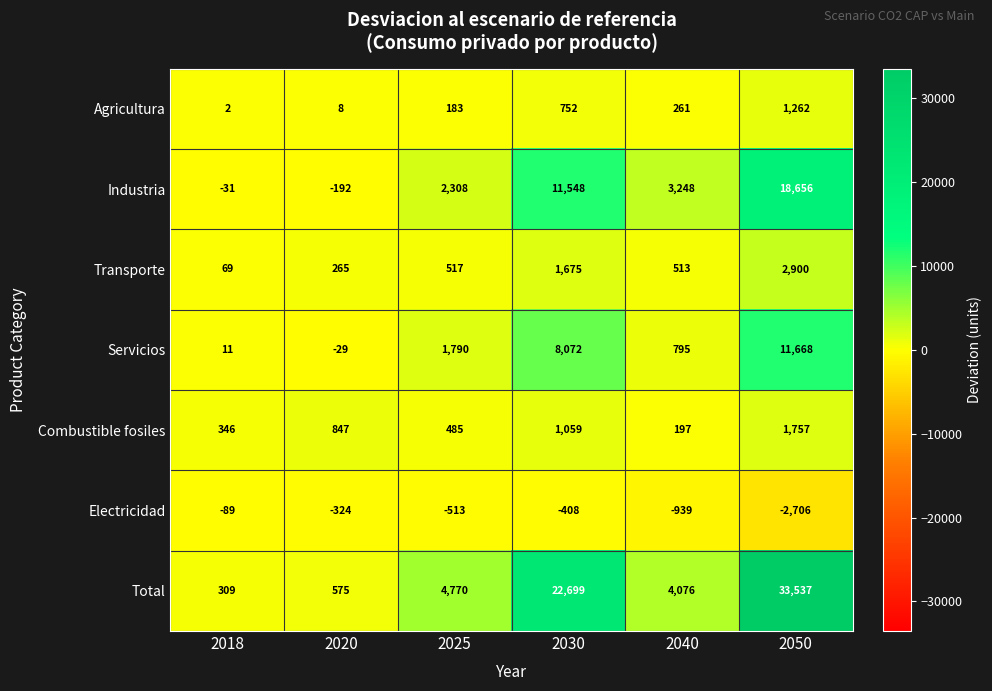

What is the approximate value of Industria at 2030, to the nearest 50?

11550